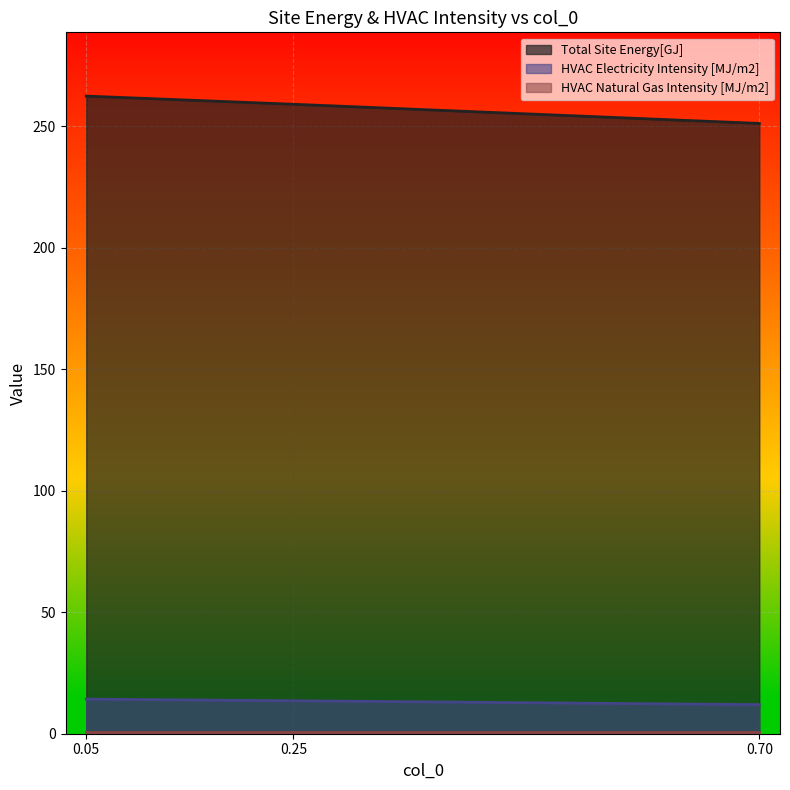

Is it true that Total Site Energy[GJ] equals 262.4 at 0.05?

True